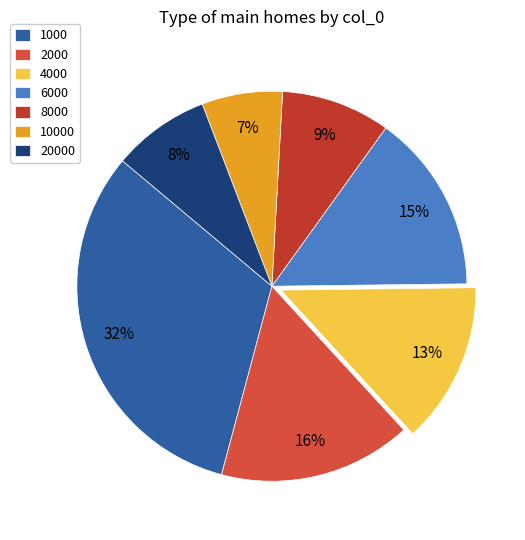

Count the number of slices in the pie.

7